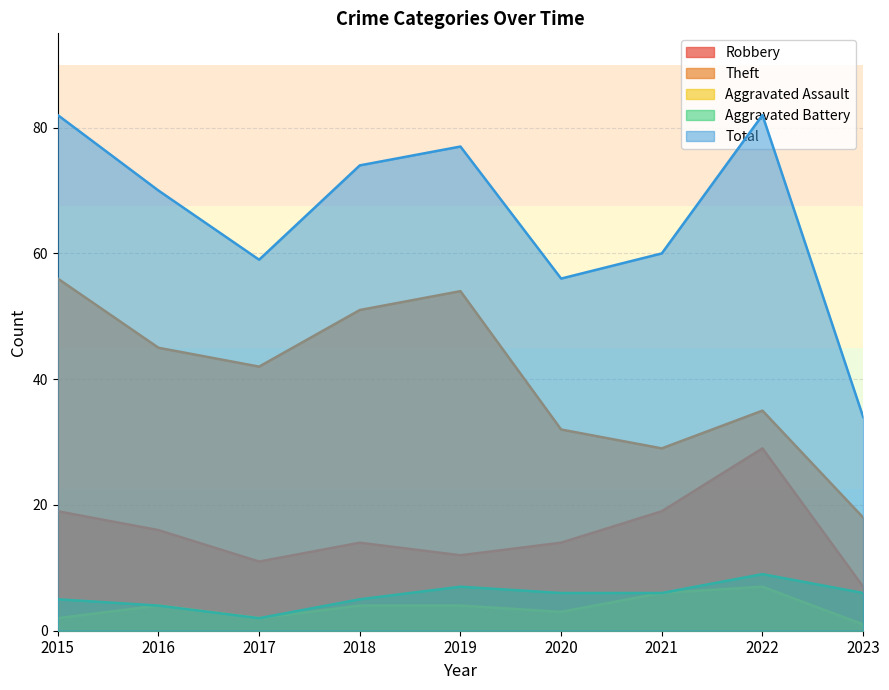

How many lines are shown in the chart?

5